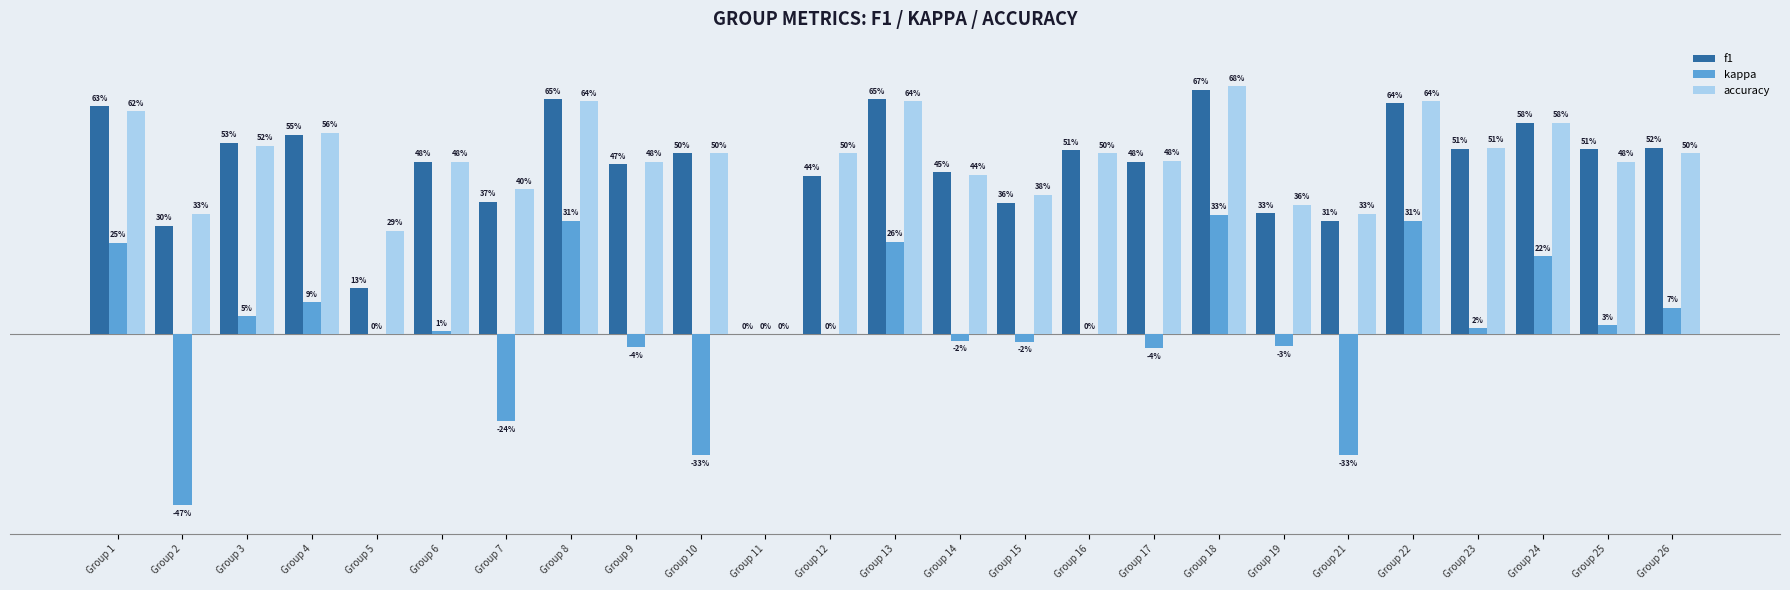

What are all the series names shown in the legend?

f1, kappa, accuracy